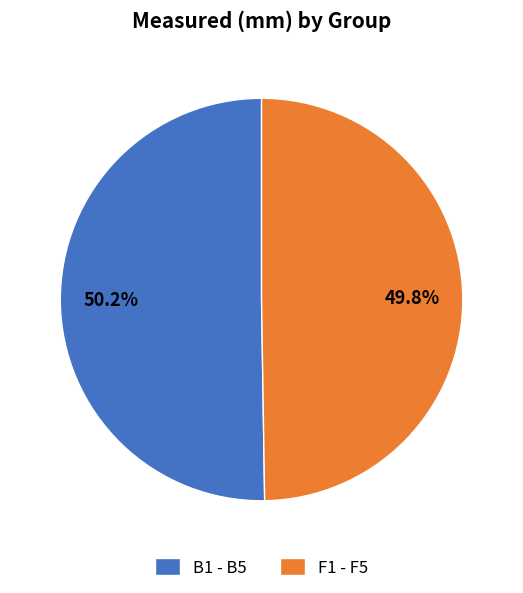

Approximately how many times larger is the value at B1 - B5 compared to F1 - F5?

1.0